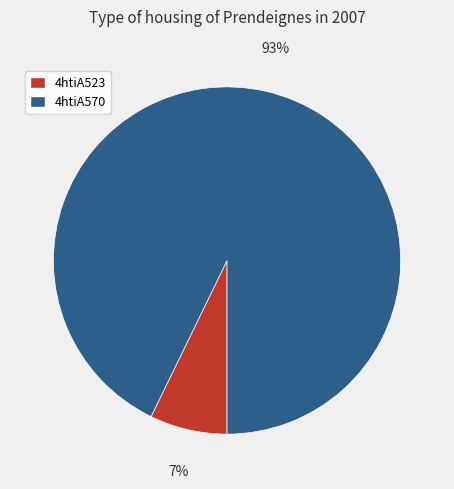

Between 4htiA570 and 4htiA523, which is larger?

4htiA570